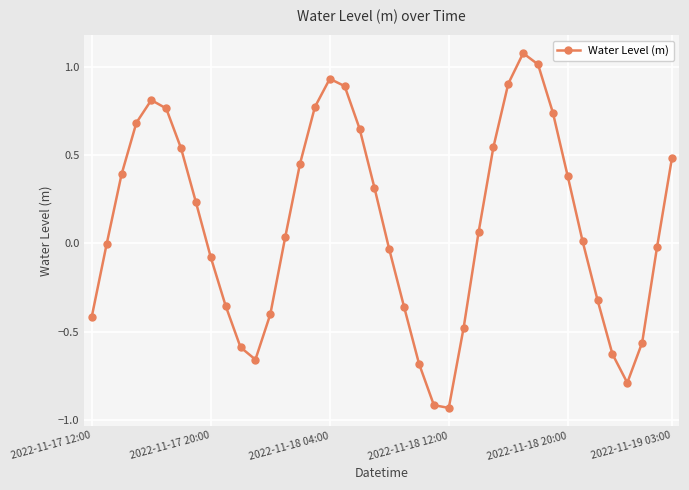

What is the difference between the maximum and second lowest values?

2.0